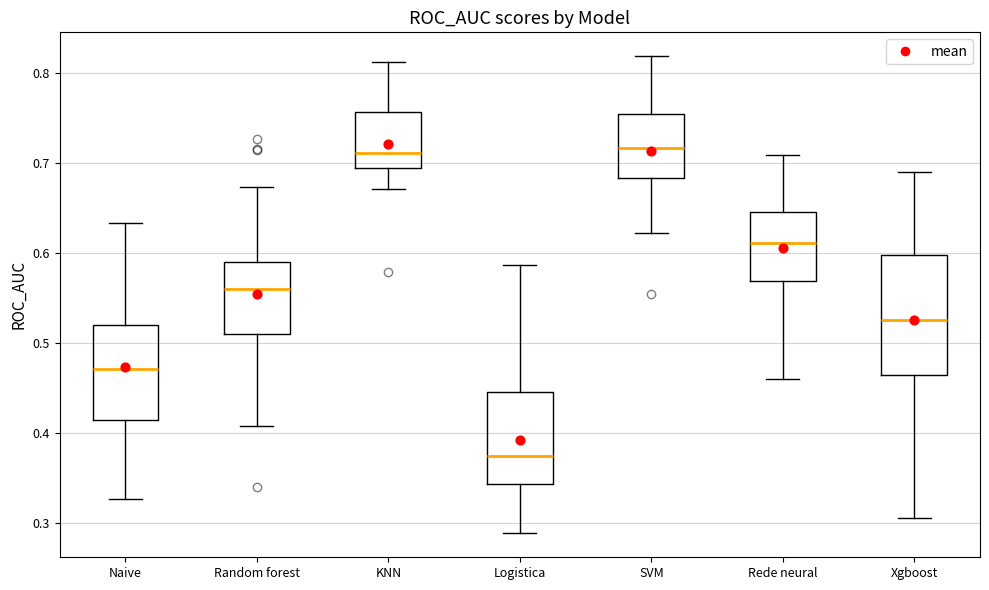

Reading left to right, read every box against the y-axis: the position of its median line, the range the box covers, and the ends of its whiskers. The values are not printed on the chart, so give them approximately, as read against the axis.

Naive: median 0.47, box 0.41 to 0.52, whiskers 0.33 to 0.63
Random forest: median 0.56, box 0.51 to 0.59, whiskers 0.41 to 0.67
KNN: median 0.71, box 0.69 to 0.76, whiskers 0.67 to 0.81
Logistica: median 0.37, box 0.34 to 0.45, whiskers 0.29 to 0.59
SVM: median 0.72, box 0.68 to 0.75, whiskers 0.62 to 0.82
Rede neural: median 0.61, box 0.57 to 0.65, whiskers 0.46 to 0.71
Xgboost: median 0.53, box 0.46 to 0.60, whiskers 0.31 to 0.69